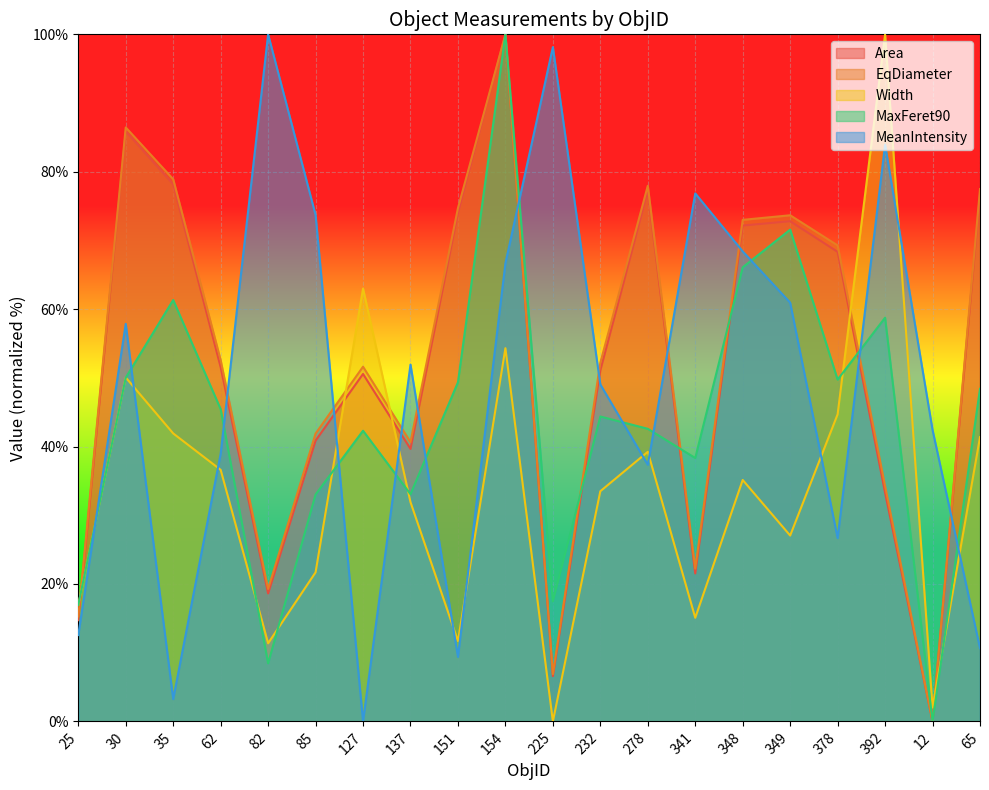

Between which two adjacent categories do Area and MeanIntensity first intersect?

62 and 82